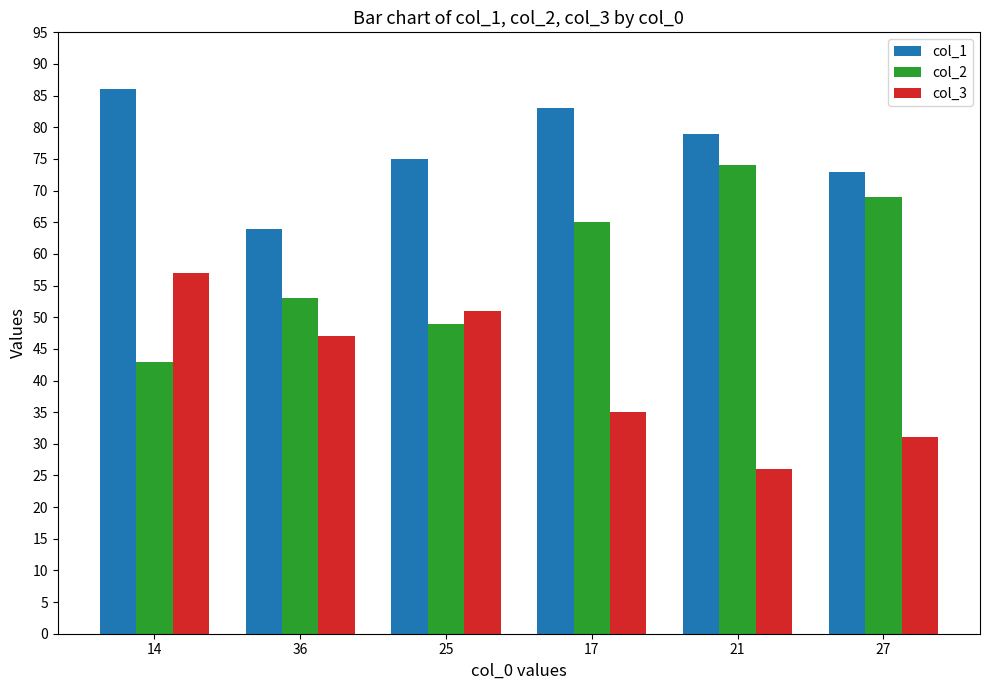

List the series in order of their peak value, lowest first.

col_3, col_2, col_1